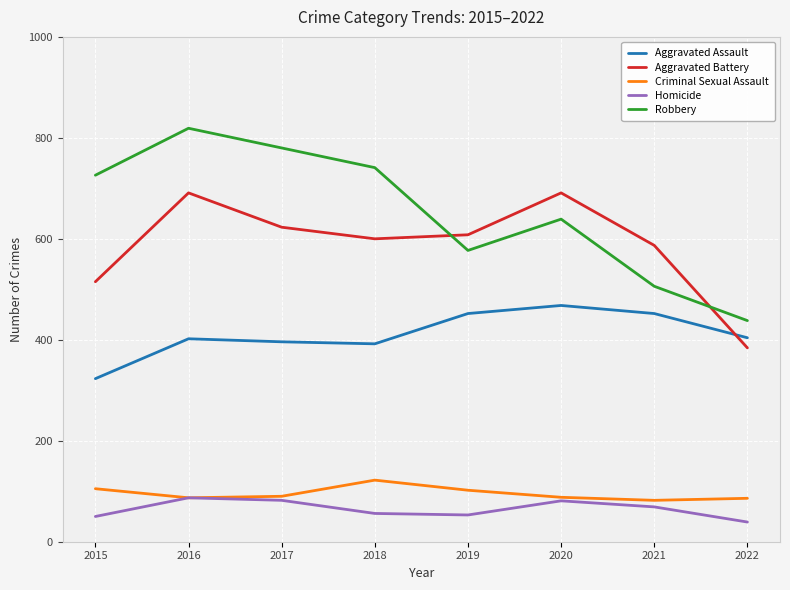

At which category does the chart reach its minimum across all series?

2022